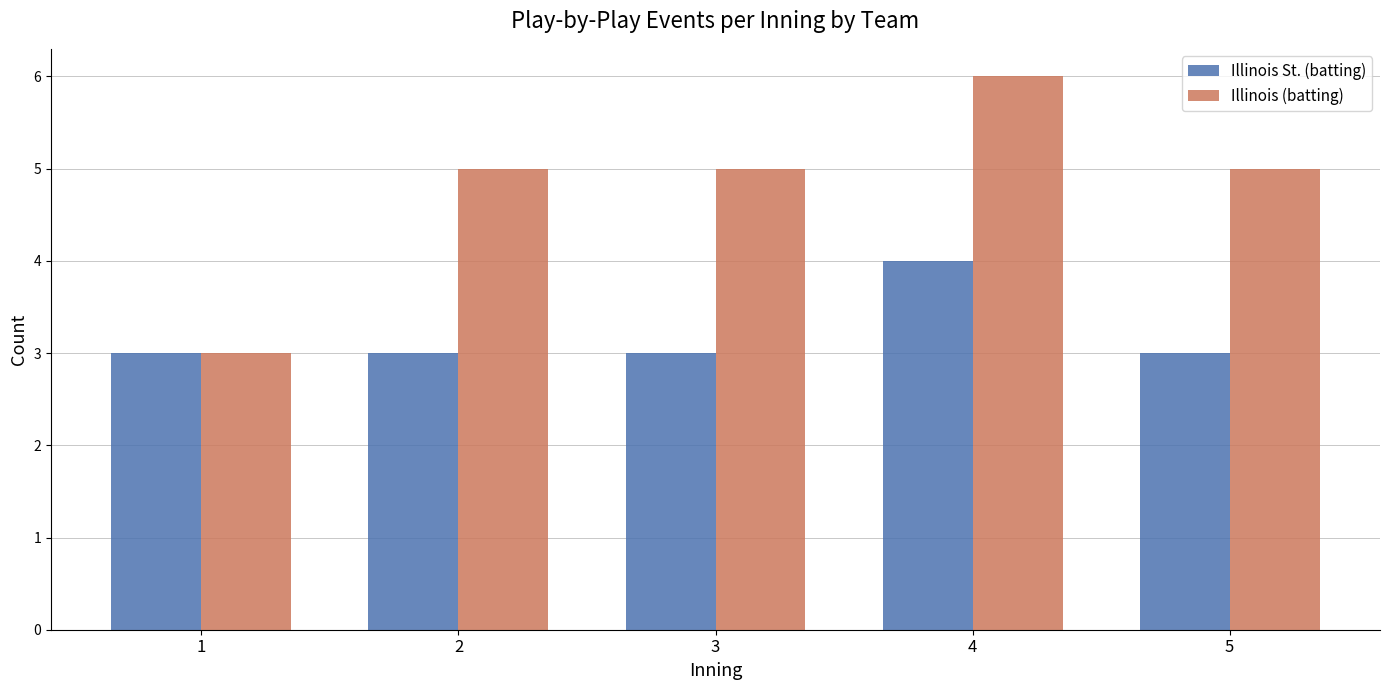

Which series has the largest range (max minus min)?

Illinois (batting)